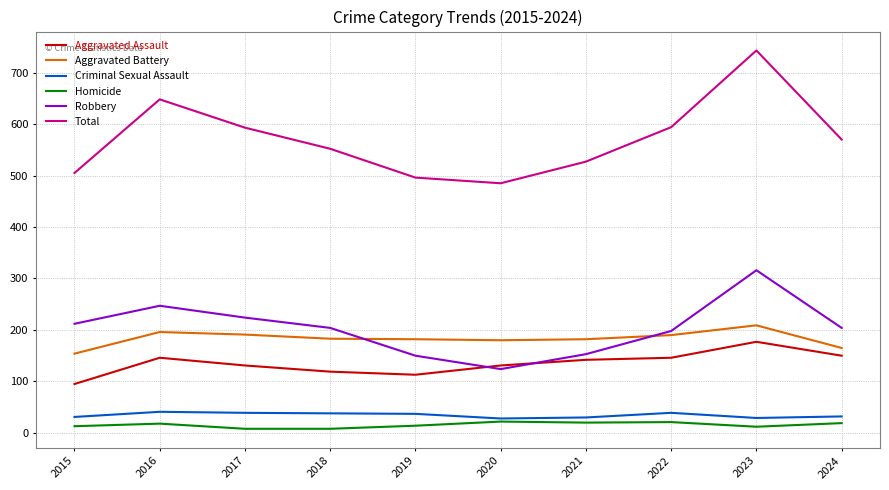

What is the highest value of the Aggravated Assault series?

177